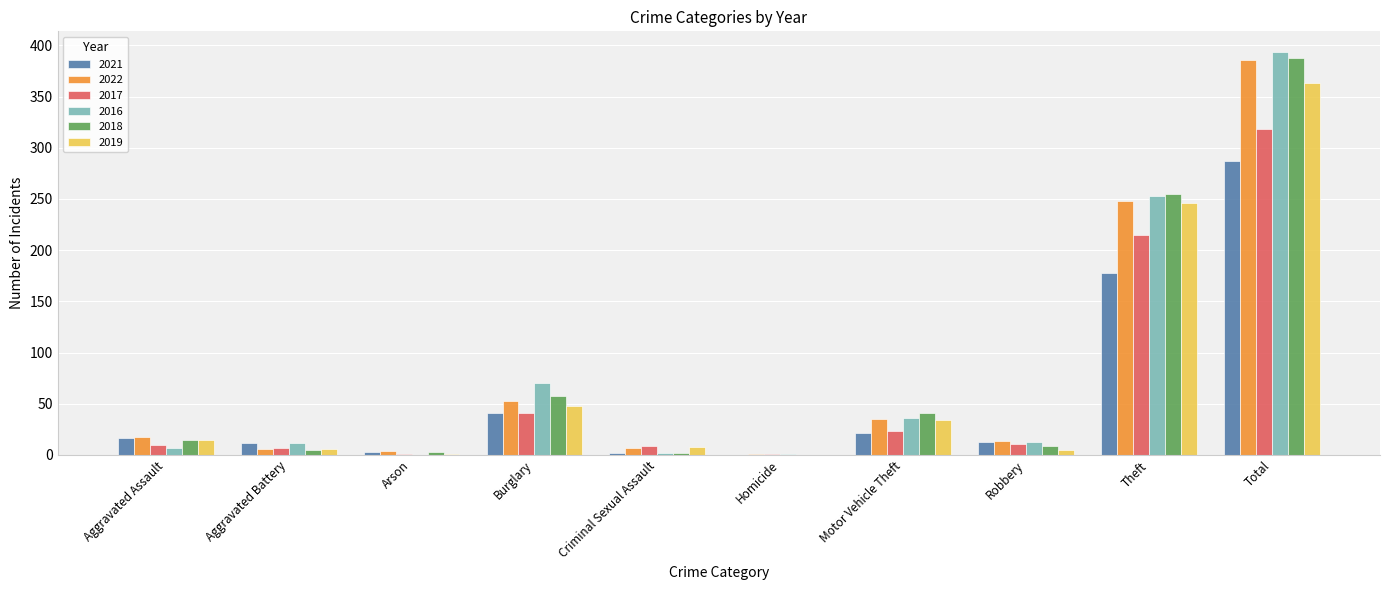

How many groups of bars are there?

10